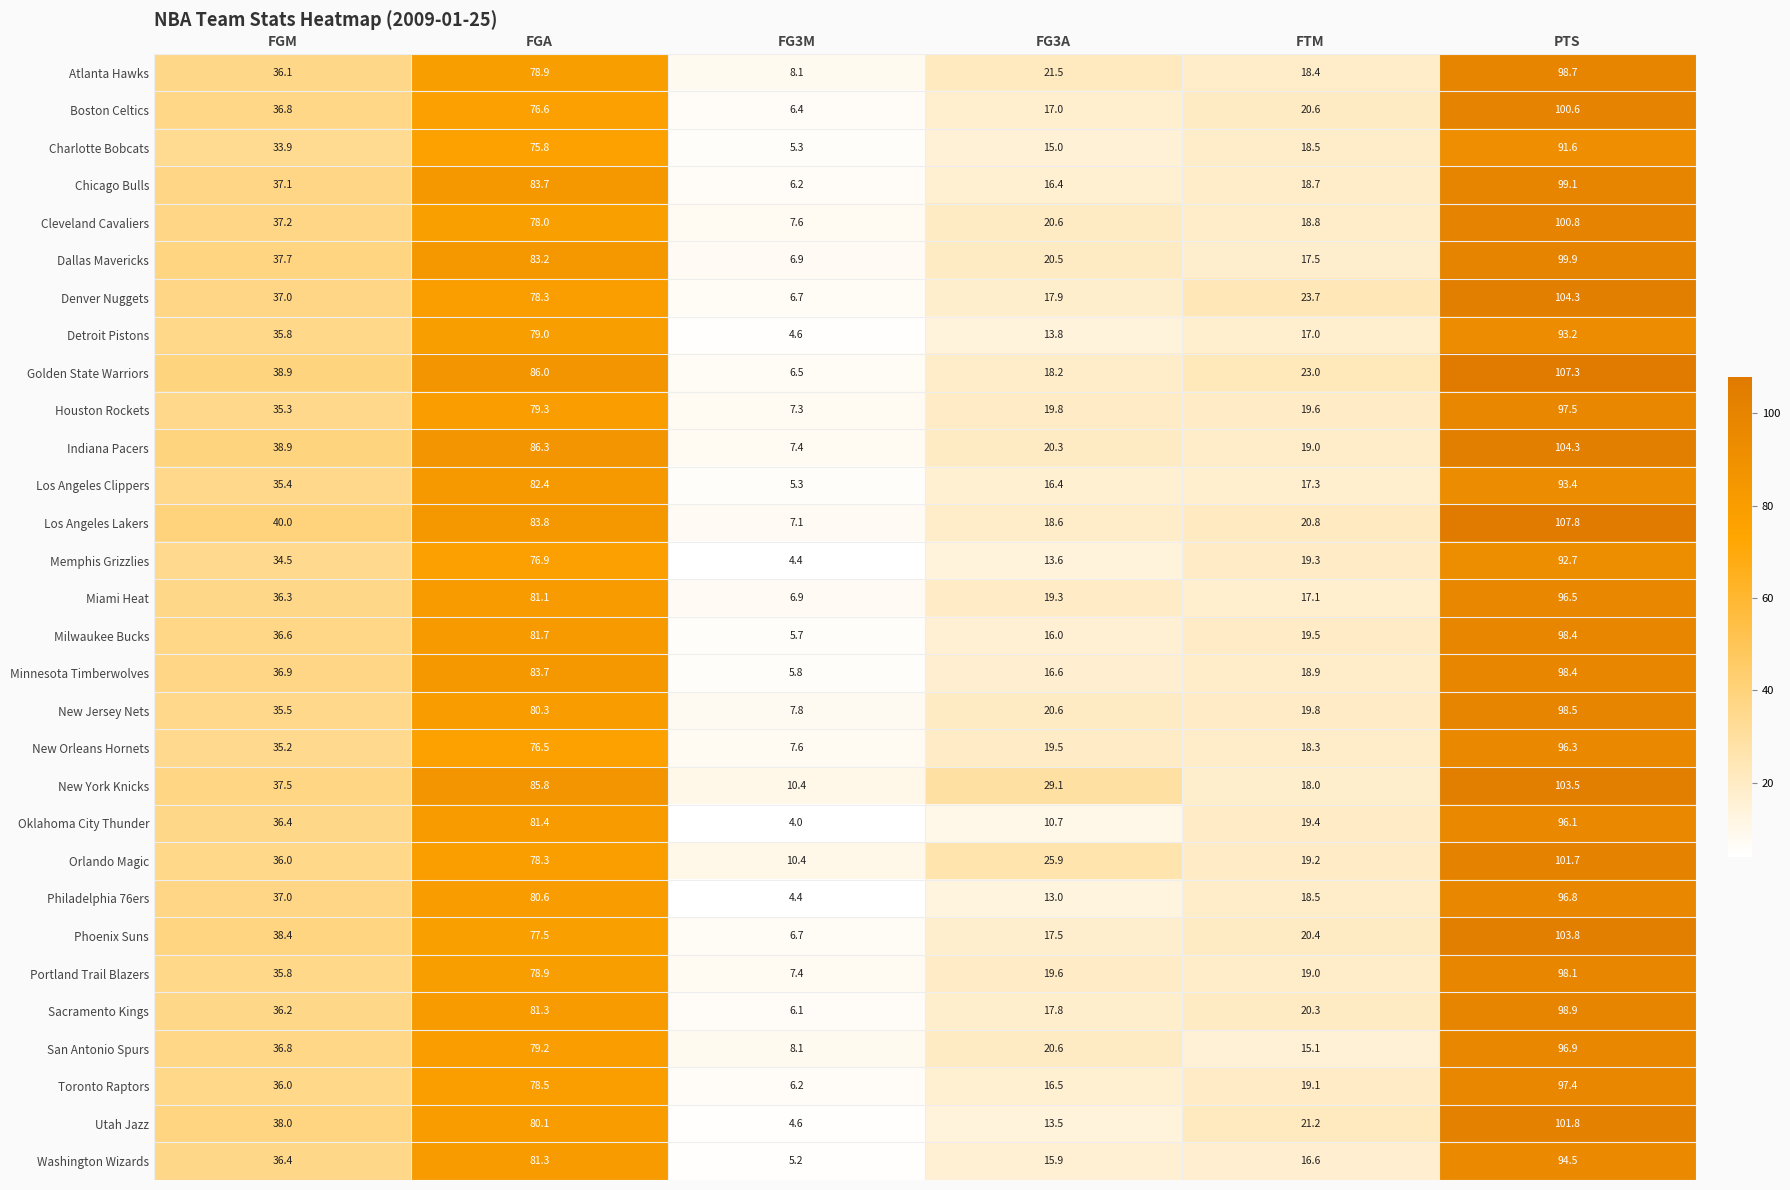

What is the approximate value of Washington Wizards at FG3A?

15.9